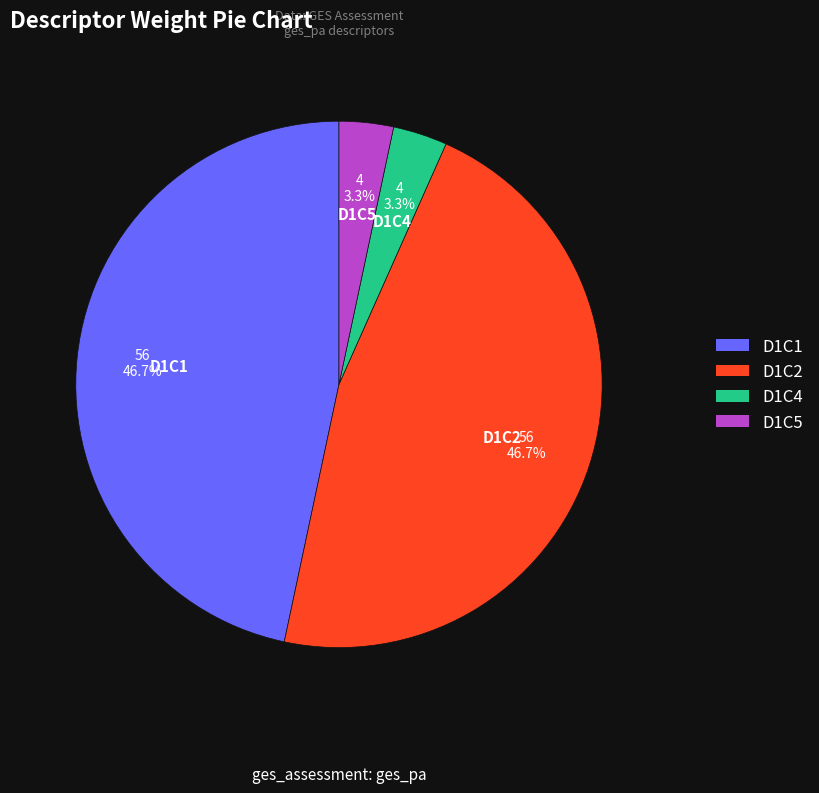

What is the ratio of the value at D1C4 to the value at D1C5?

1.0